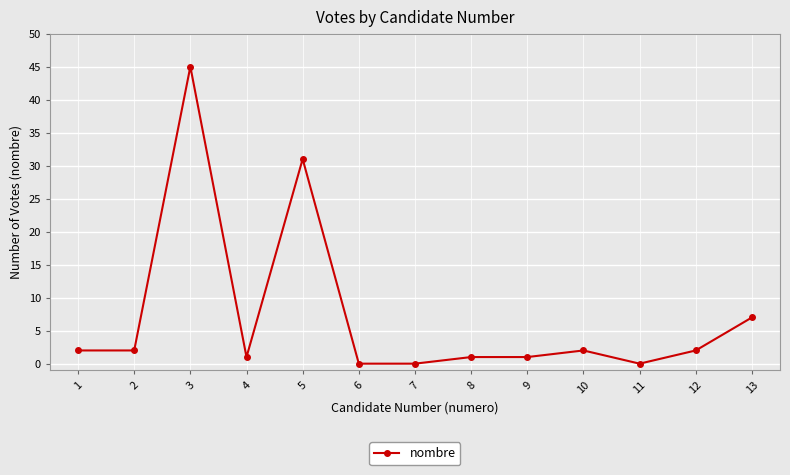

What is the sum of all values?

94